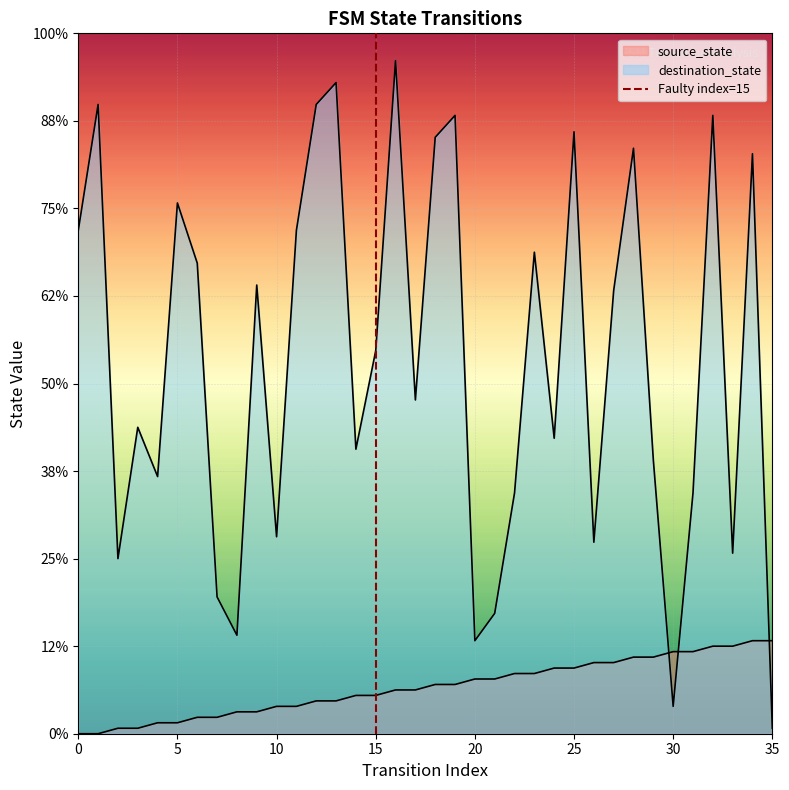

The destination_state series shows 23 at 0. True or false?

False